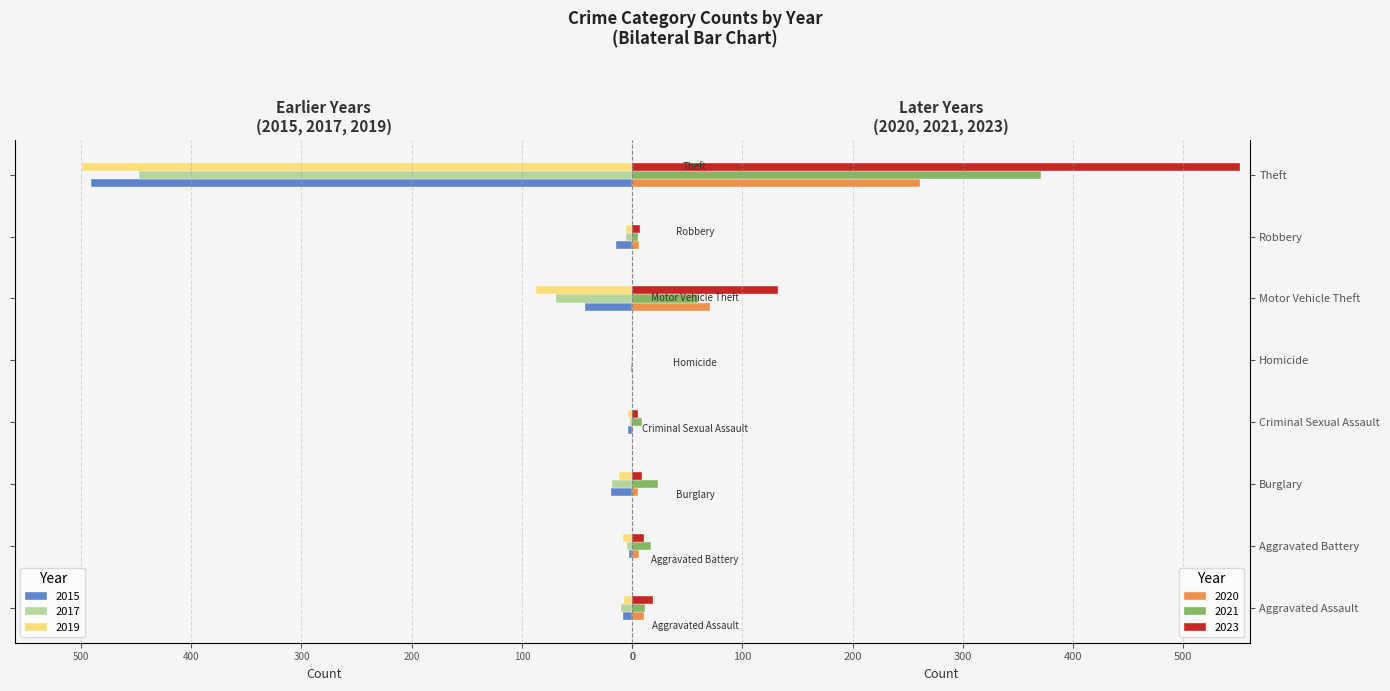

What is the sum of all 2023 values?

734